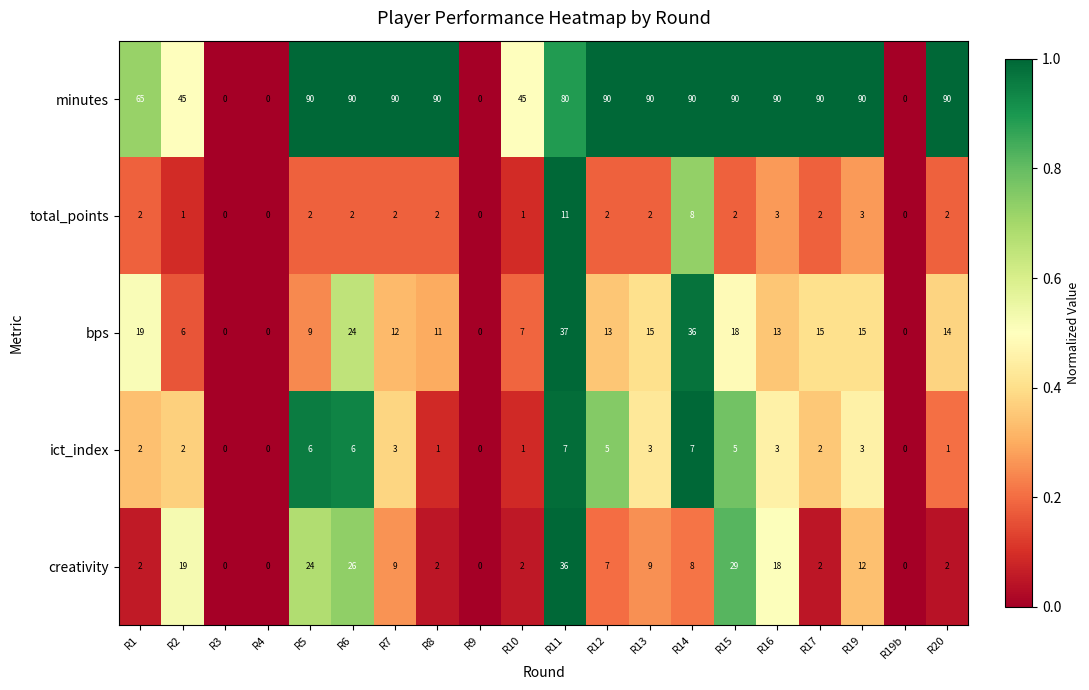

Is it true that creativity equals 2 at R1?

True